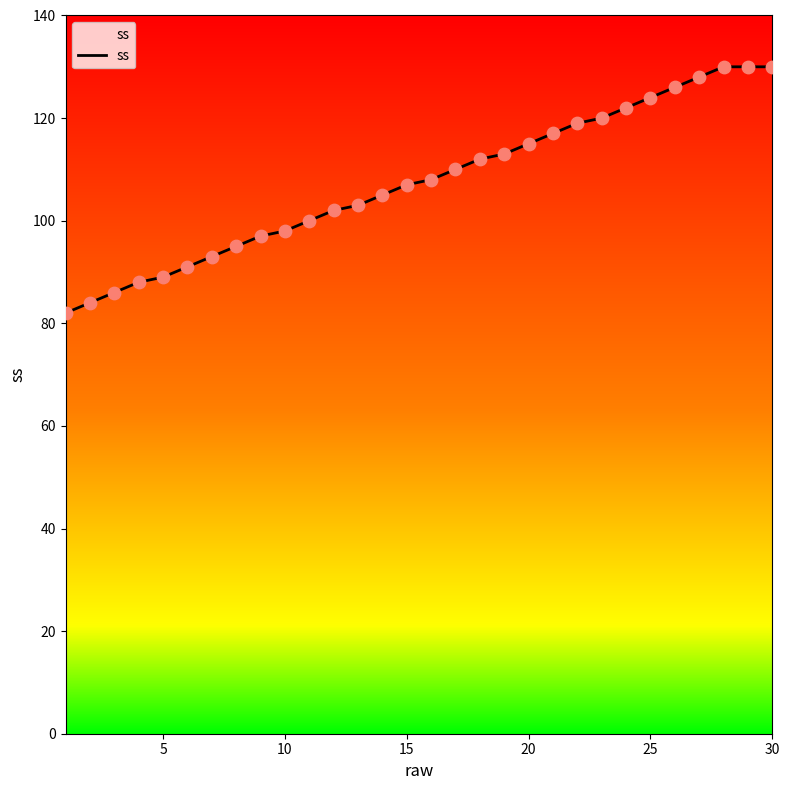

What is the greatest value displayed?

130